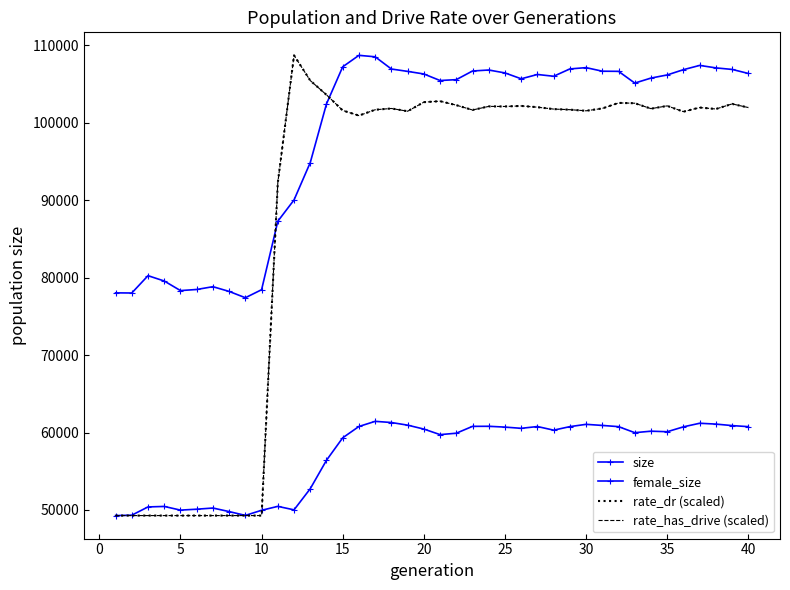

True or false: rate_dr (scaled) and rate_has_drive (scaled) intersect in this chart.

False